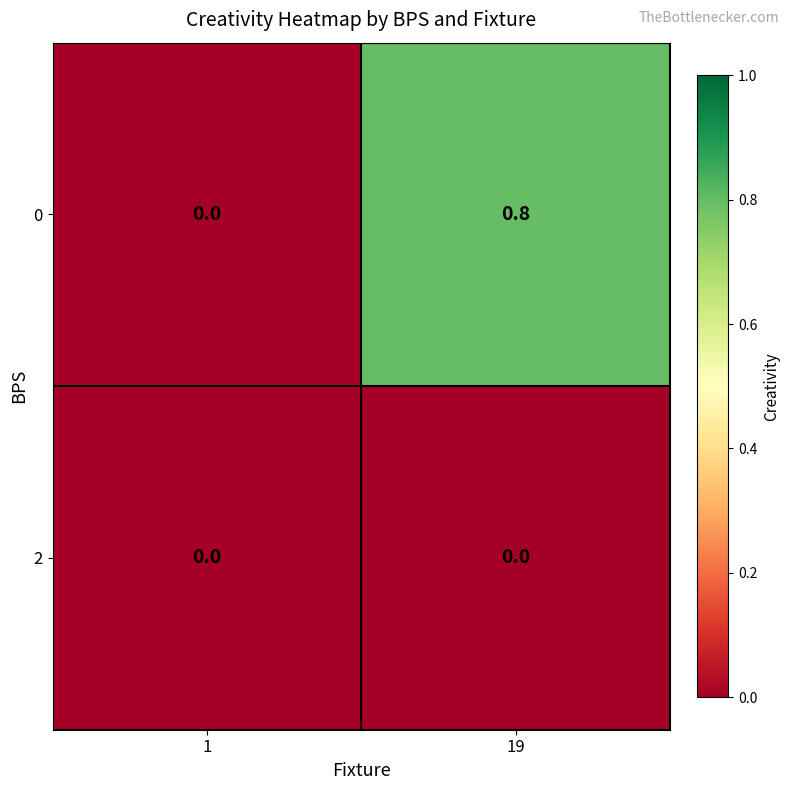

Which category has the highest value in the 0 series?

19